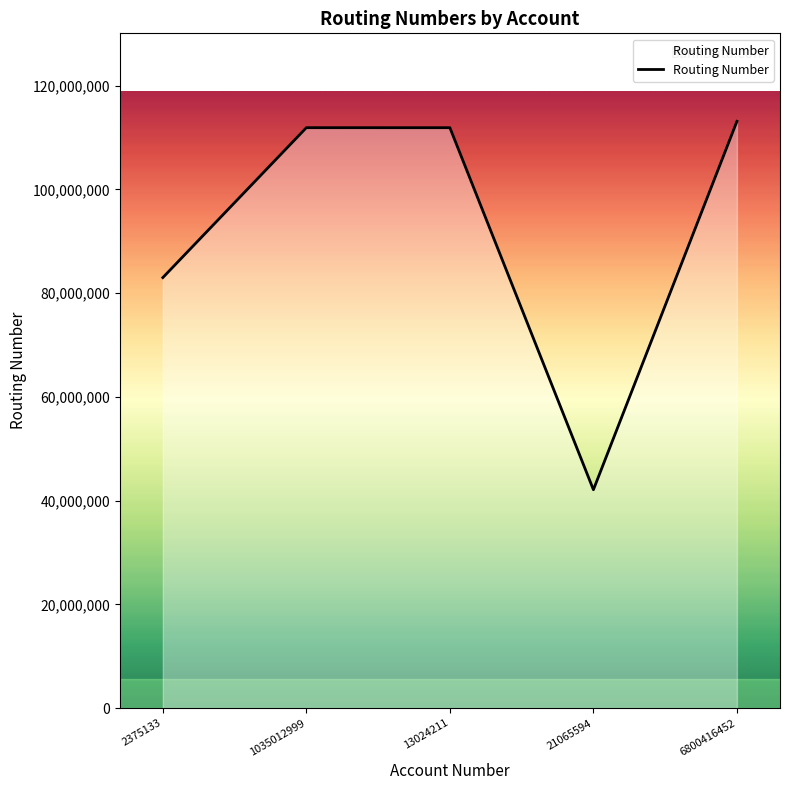

Approximately how many times larger is the value at 1035012999 compared to 2375133?

1.3